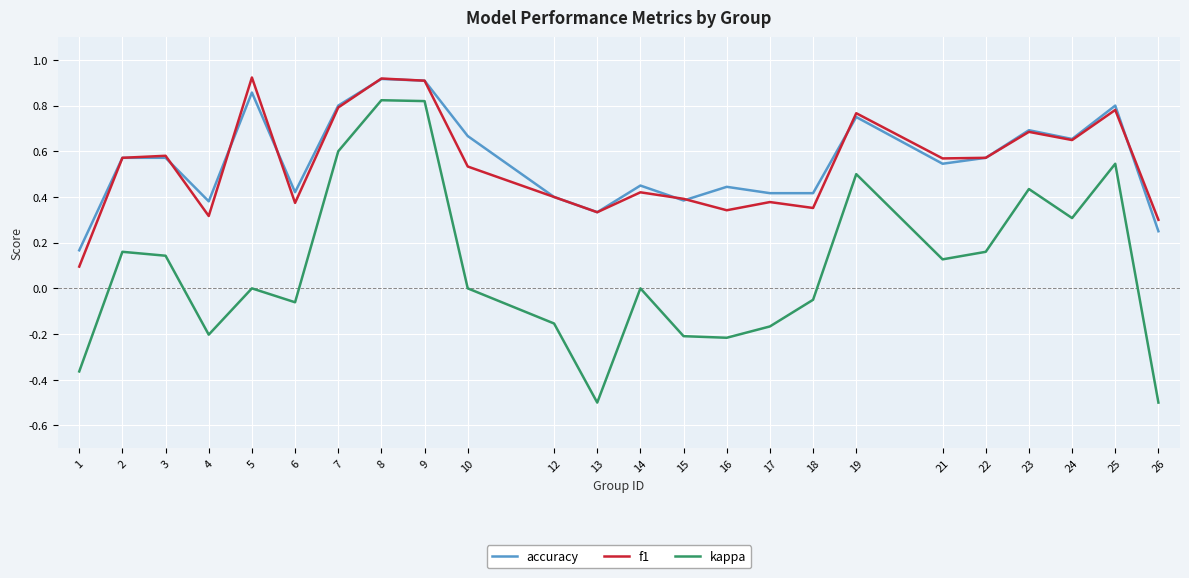

What is the smallest value displayed?

-0.5